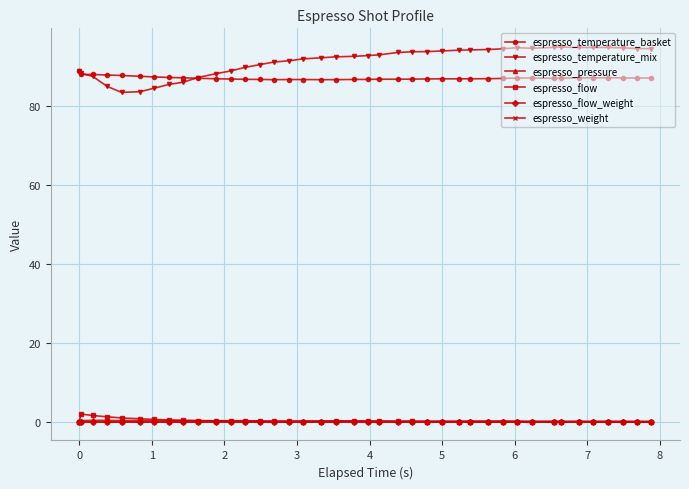

Does the chart have visible grid lines?

Yes